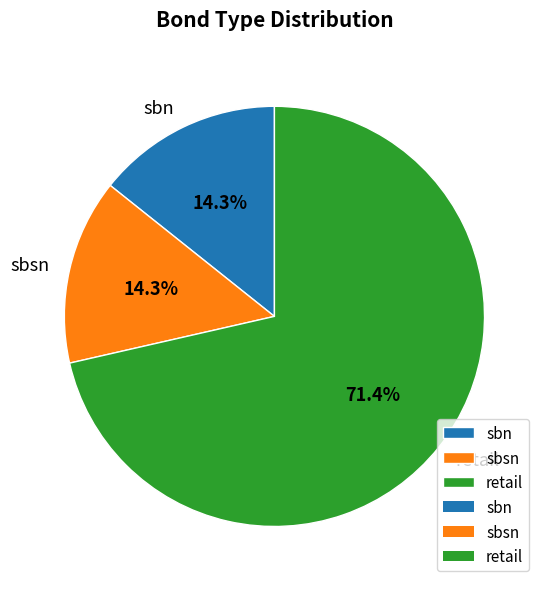

Is the sum of retail and sbsn greater than half?

Yes